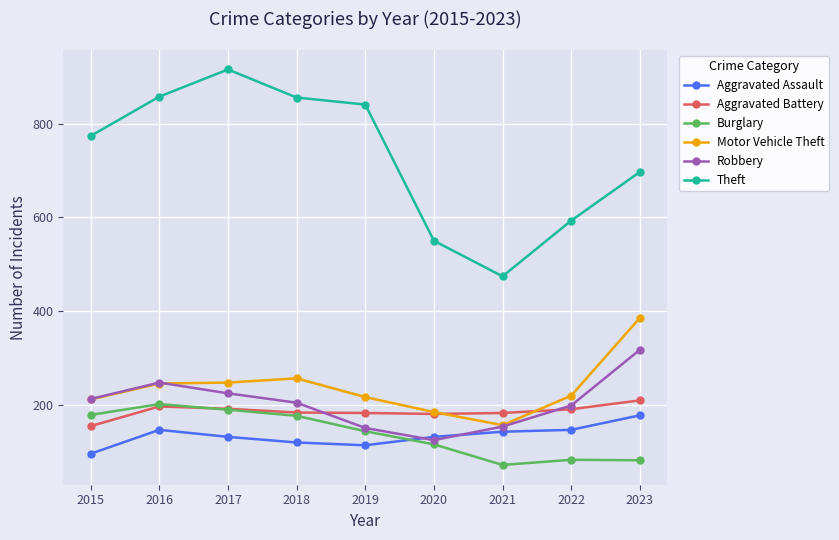

True or false: Burglary has a value of 289 at 2016.

False